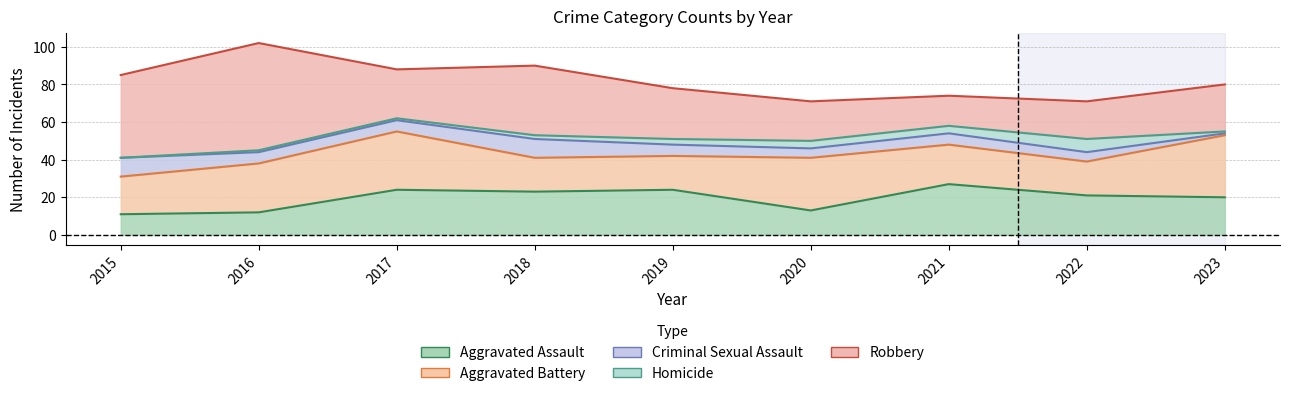

At which label does Aggravated Assault reach its minimum?

2015